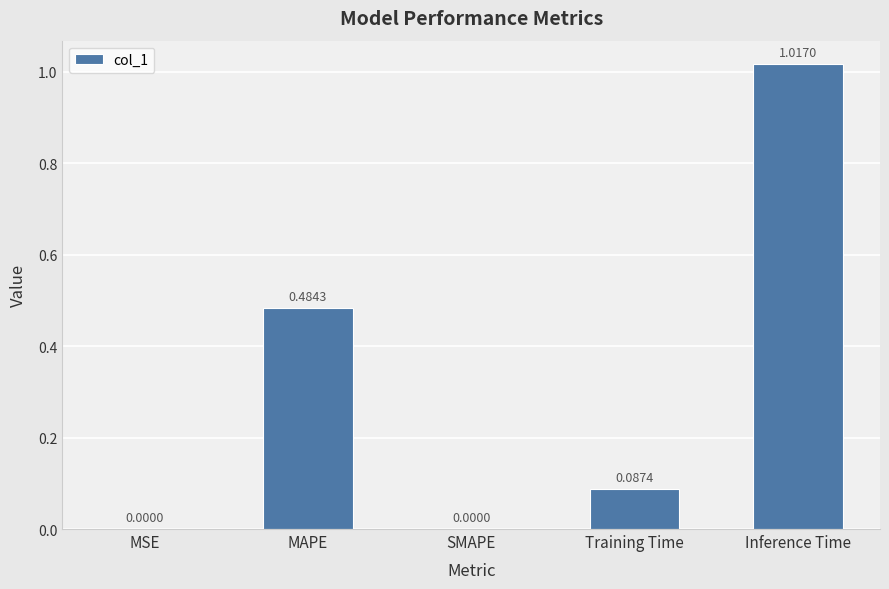

What is the sum of all values?

1.6